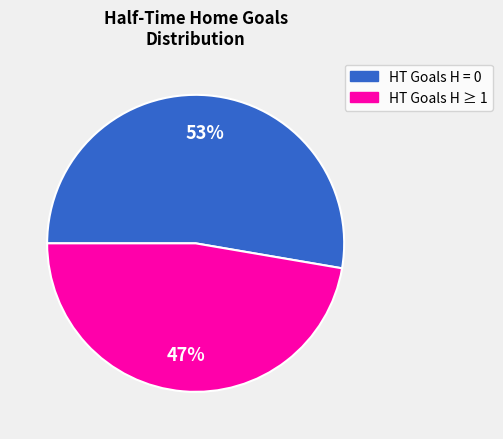

Does any single category account for the majority?

Yes